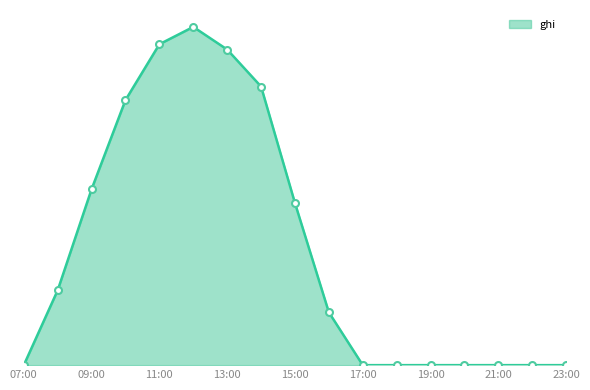

Where is the first local maximum?

2021-11-25 12:00:00